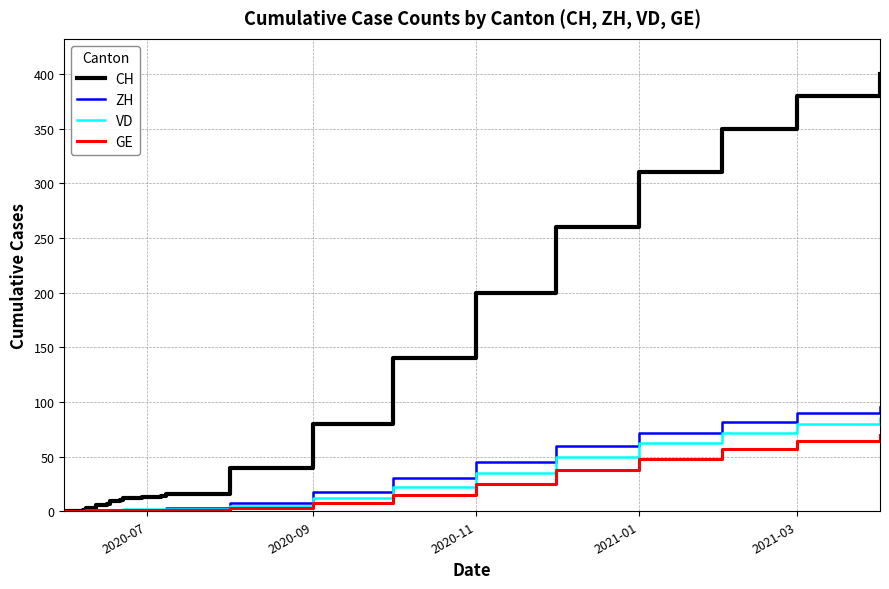

What is the maximum value shown in the chart?

400